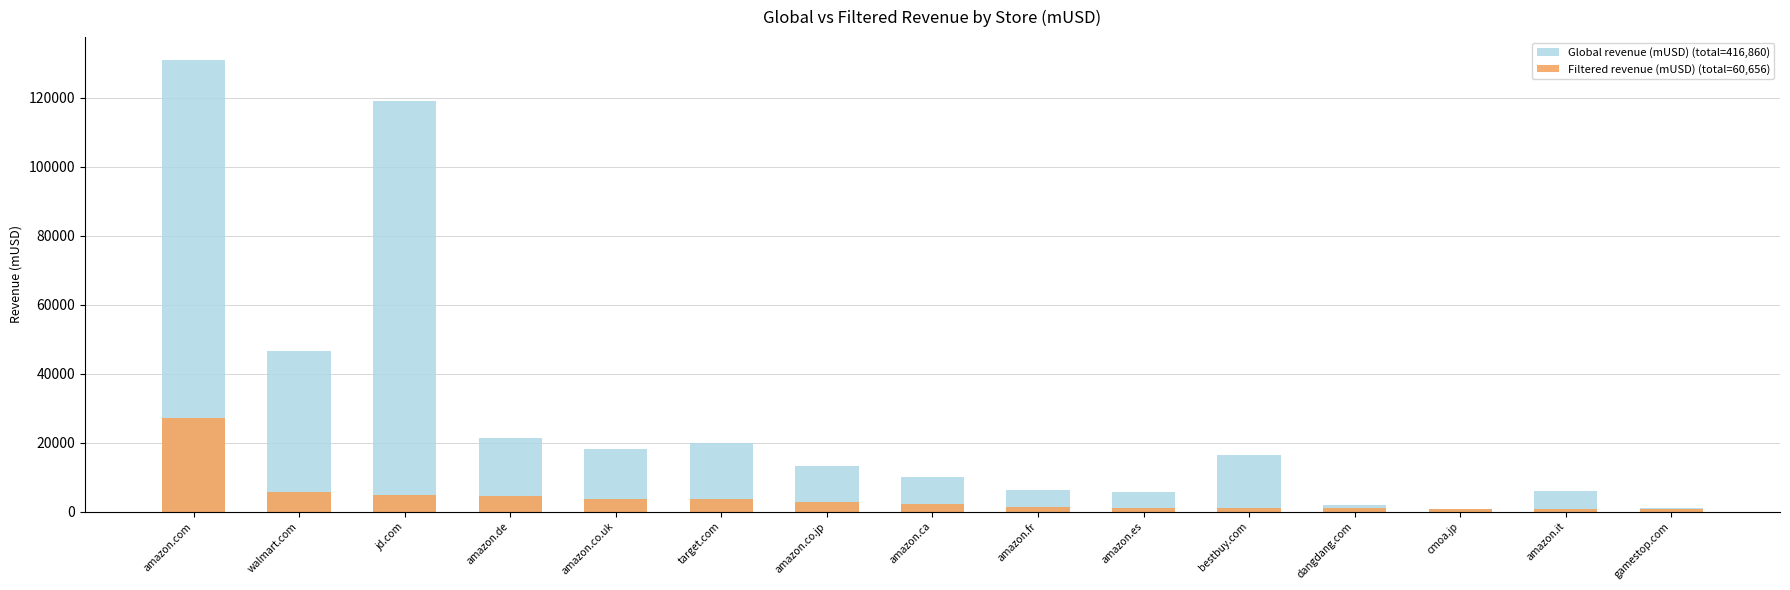

What is the smallest value displayed?

720.2